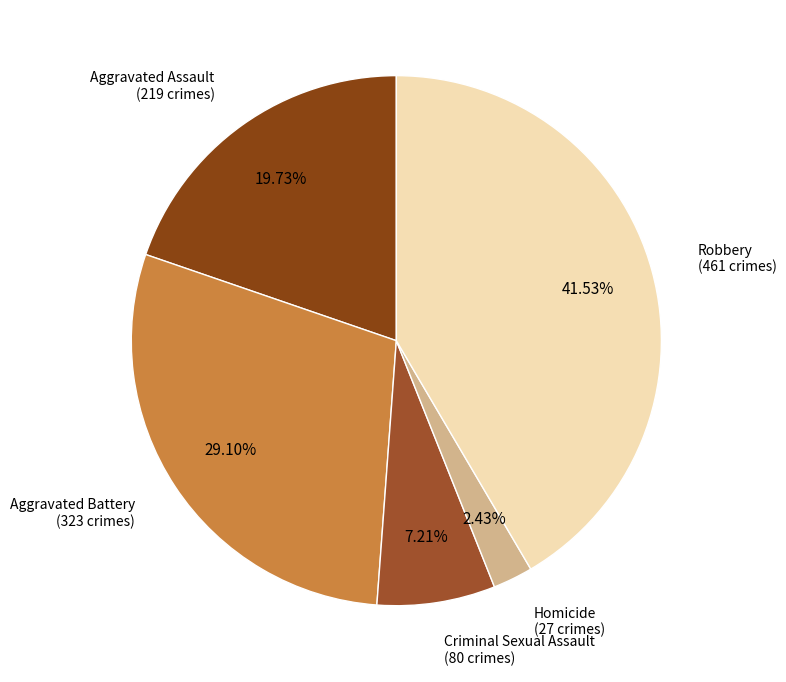

Between Aggravated Assault and Criminal Sexual Assault, which is larger?

Aggravated Assault